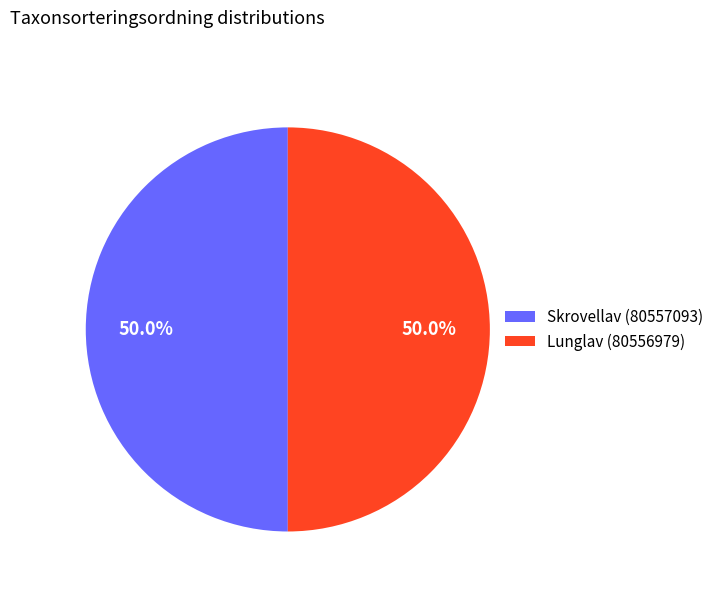

Count the number of slices in the pie.

2